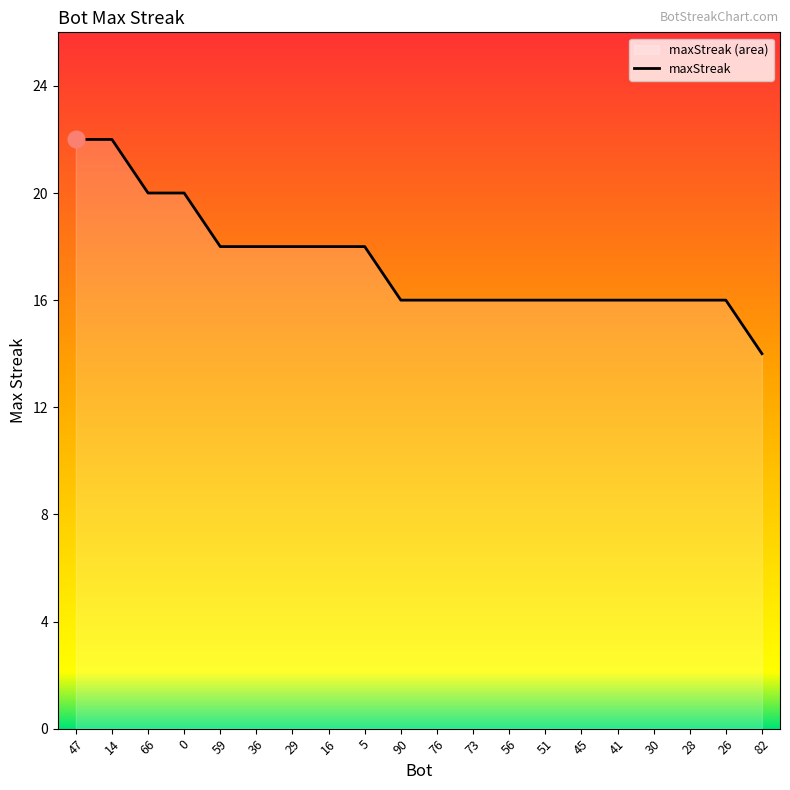

At which label does the data first exceed 16?

47